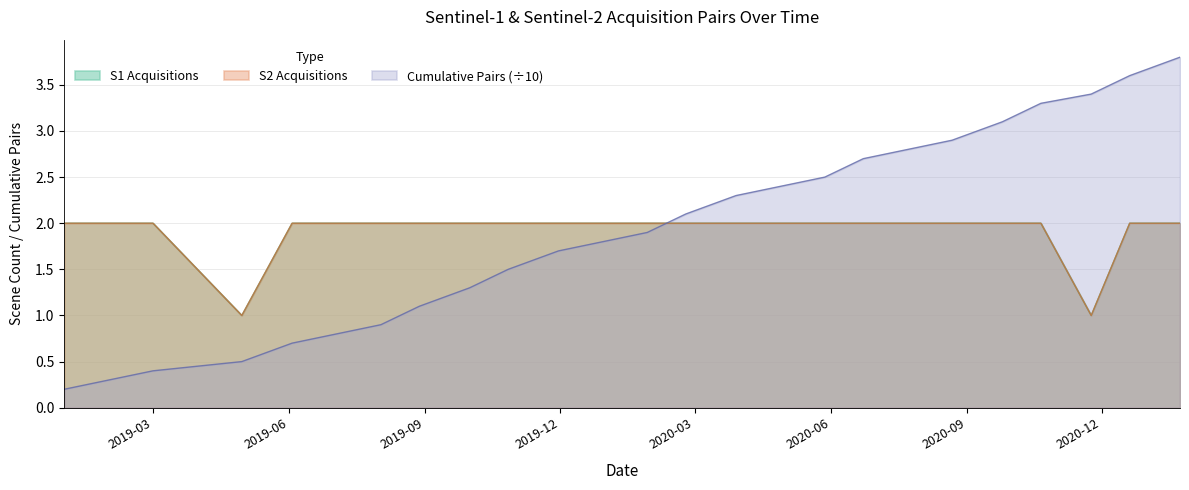

Which series ends up on top after the final intersection of S1 Acquisitions and Cumulative Pairs?

Cumulative Pairs